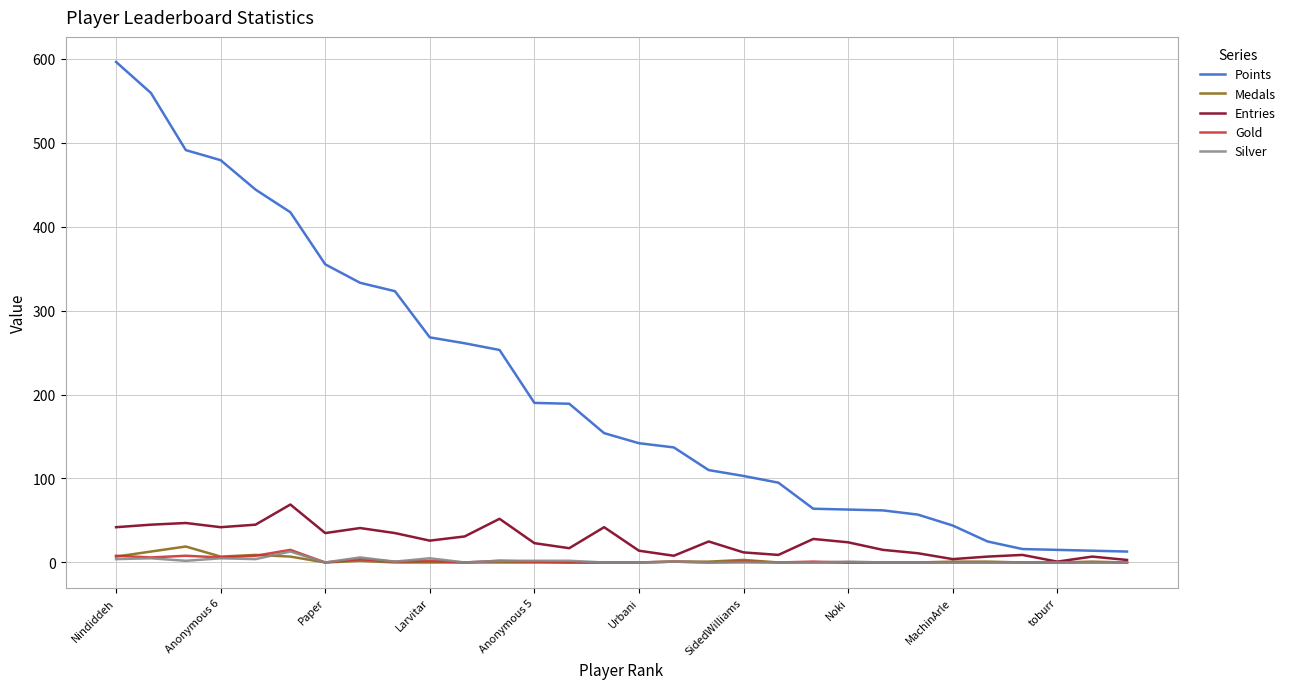

Which series has the largest range (max minus min)?

Points